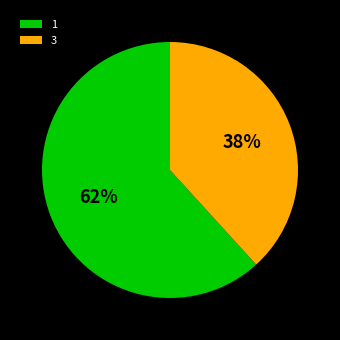

Is it true that 3 is 45% of the pie?

False